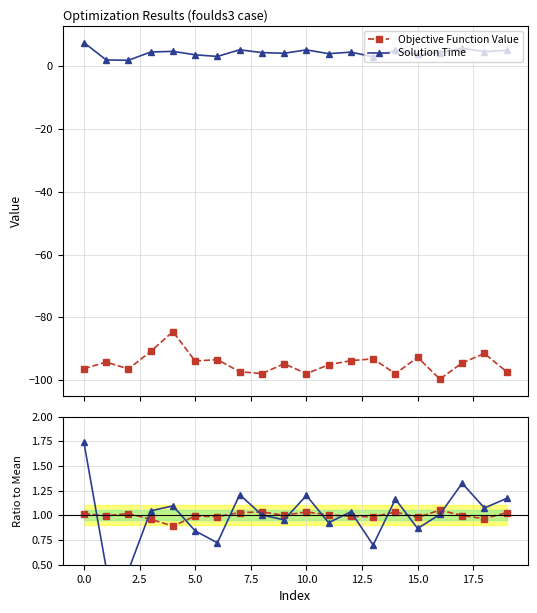

How many lines are shown in the chart?

4